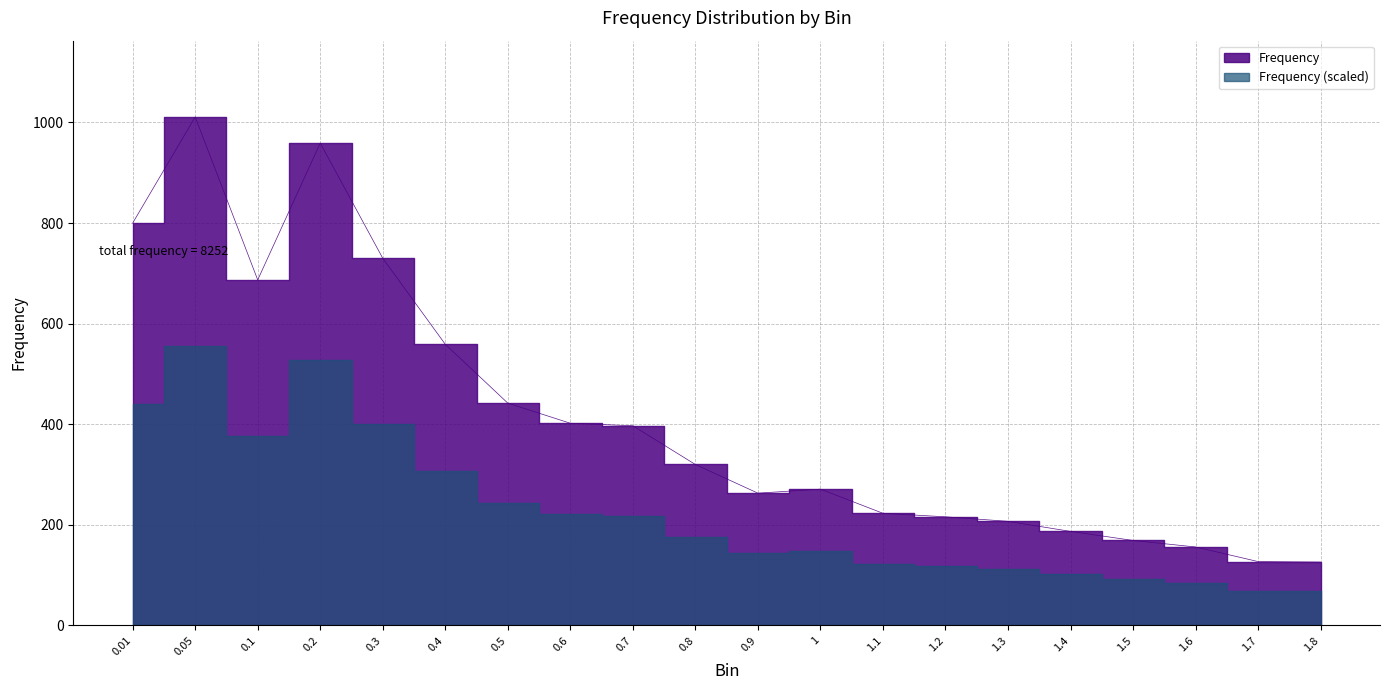

What is the label of the 7th point from the left?

0.5